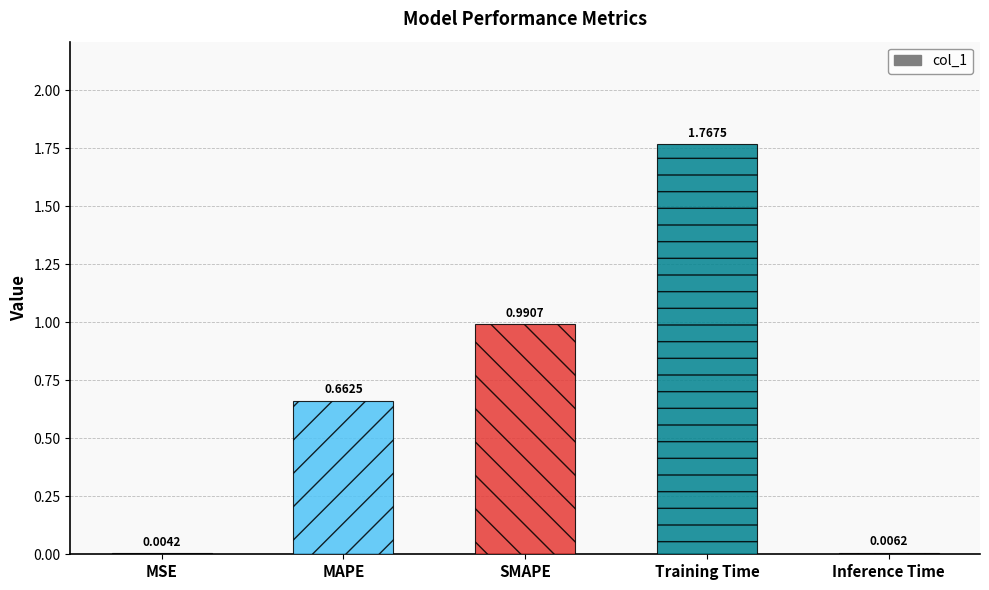

Are the bars horizontal?

No